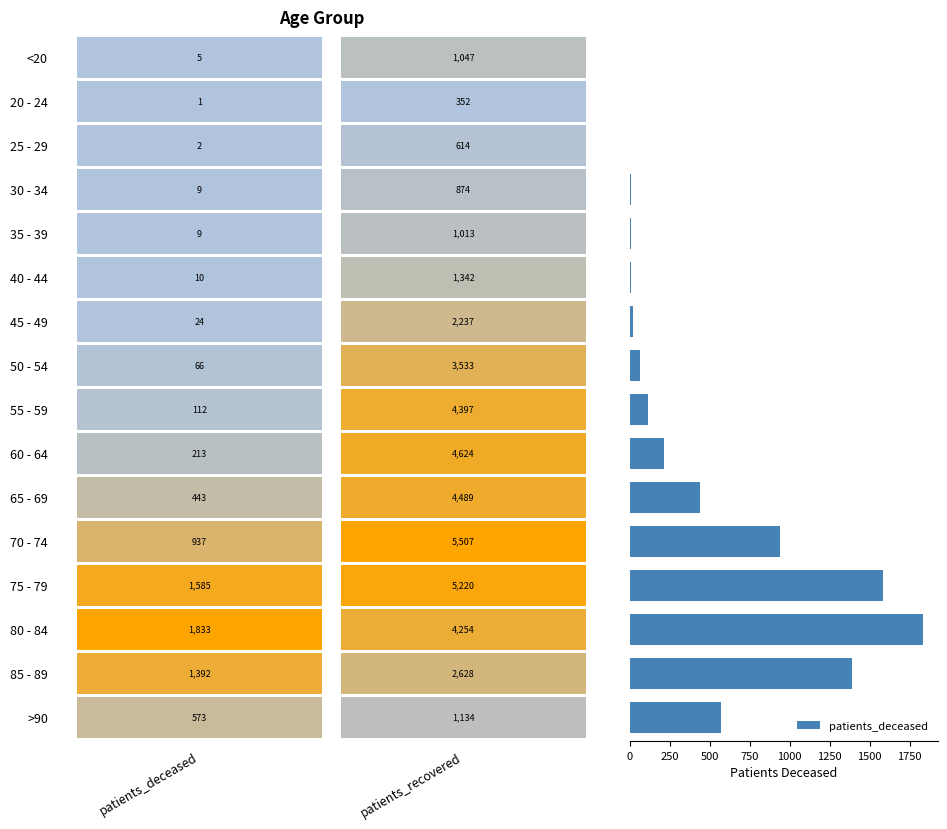

Count the number of categories in the chart.

16